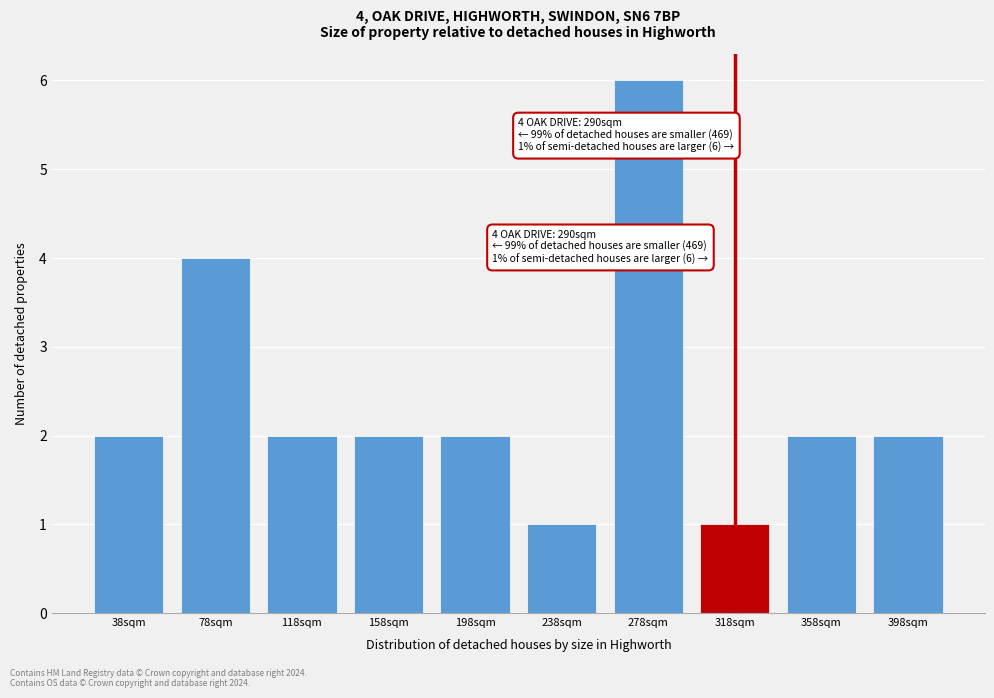

Reading left to right, list all the values displayed in this chart.

38sqm=2	78sqm=4	118sqm=2	158sqm=2	198sqm=2	238sqm=1	278sqm=6	318sqm=1	358sqm=2	398sqm=2